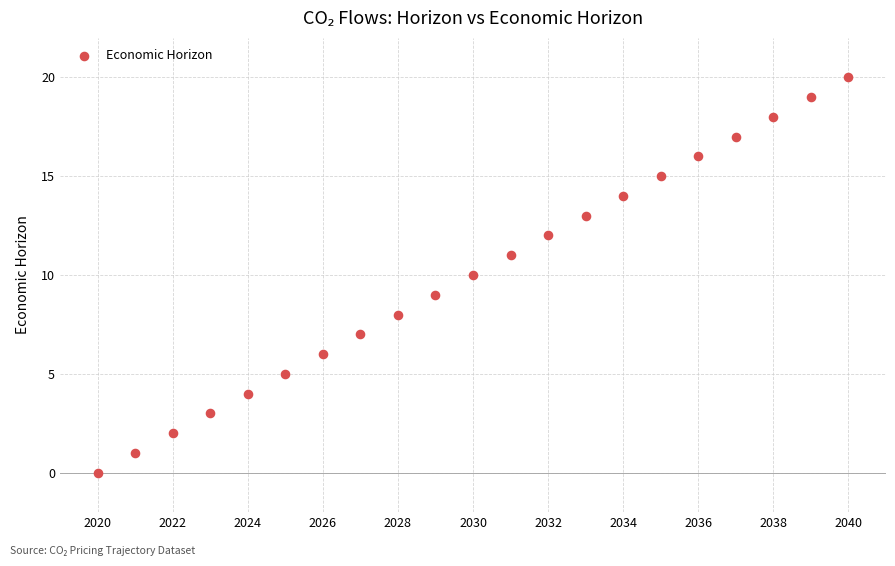

What is the range of X values (max minus min)?

20